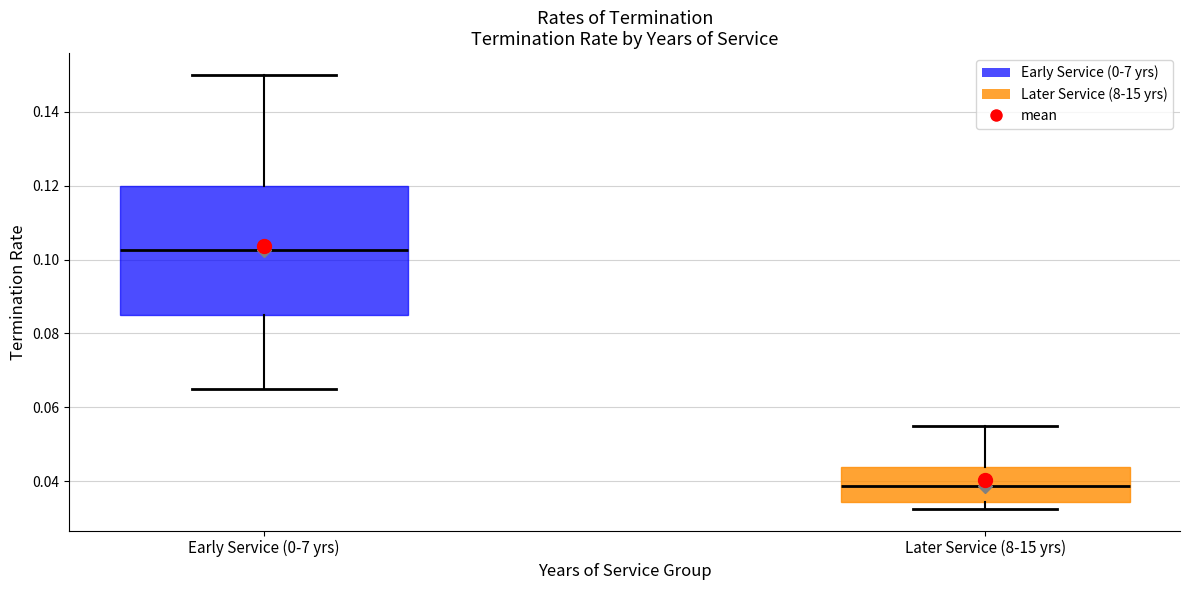

Where is the lower edge of the box for Later Service (8-15 yrs) on the y-axis? The values are not printed on the chart, so give them approximately, as read against the axis.

0.034